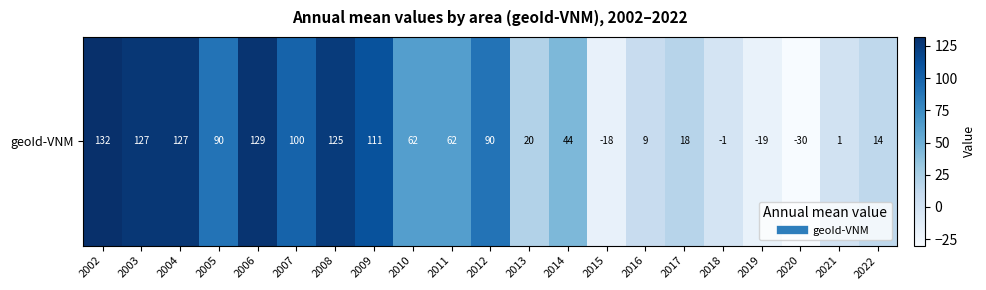

Reading left to right, extract all data points from this chart.

132	127	127	90	129	100	125	111	62	62	90	20	44	-18	9	18	-1	-19	-30	1	14